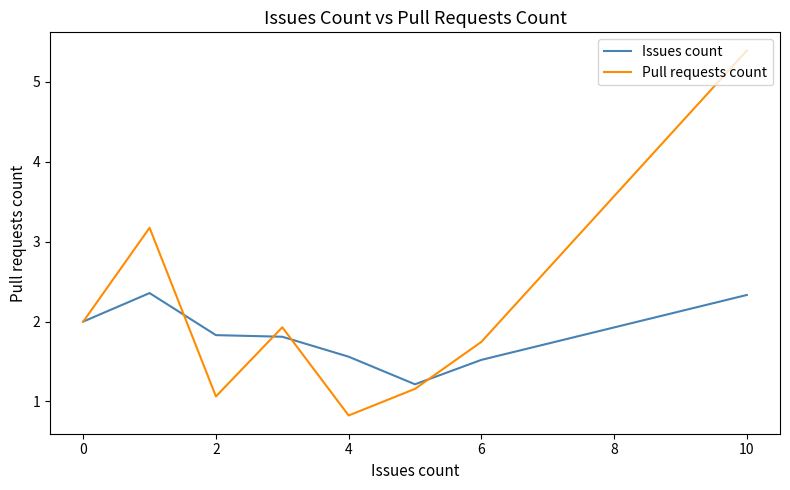

What are all the series names shown in the legend?

Issues count, Pull requests count